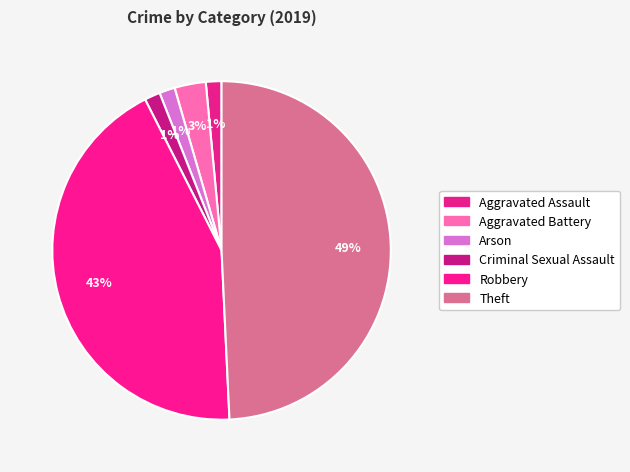

Is there any slice that represents more than half of the pie?

No